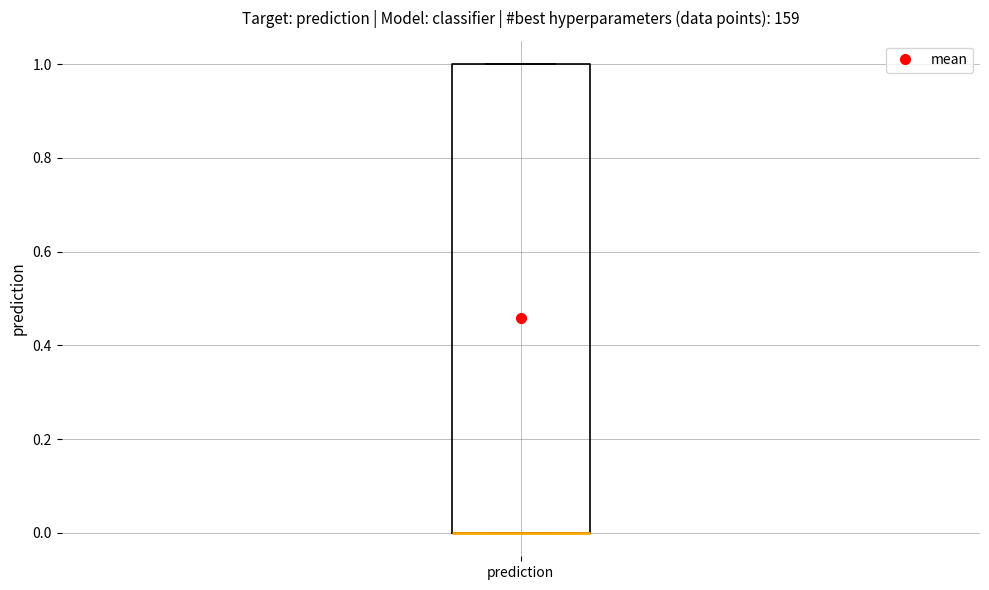

Transcribe this box plot: give where the median line is, the range the box spans, and where the two whiskers end, as read against the y-axis. The values are not printed on the chart, so give them approximately, as read against the axis.

median 0 (drawn on the box's lower edge), box 0 to 1, whiskers 0 to 1